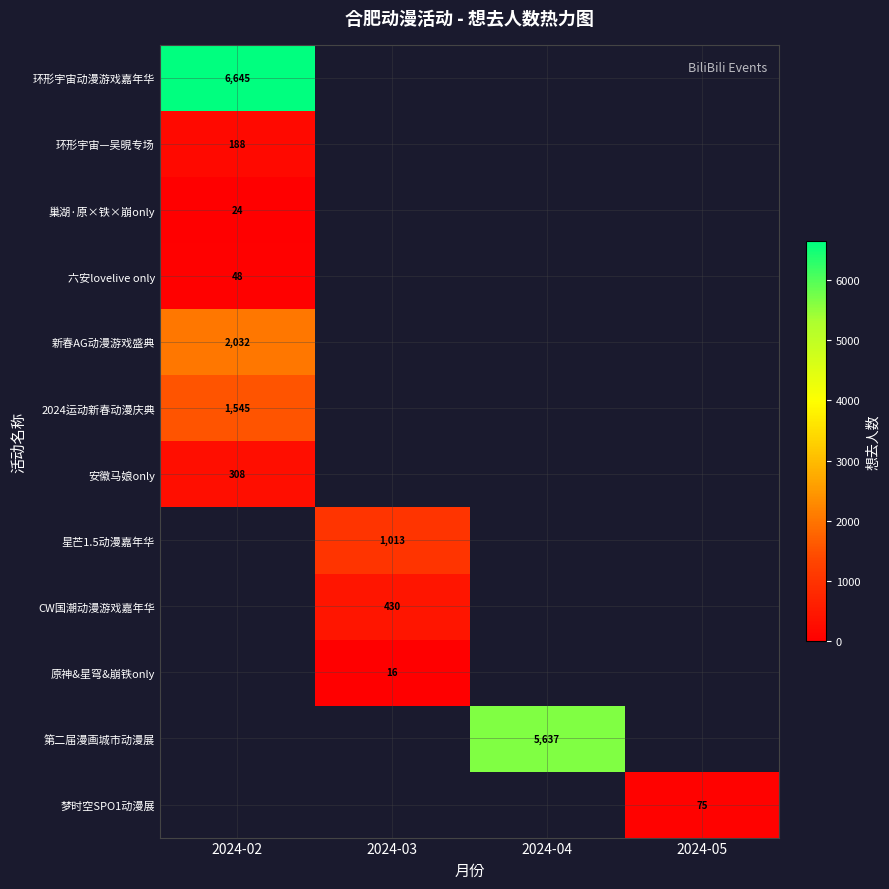

What is the greatest value displayed?

6645.0